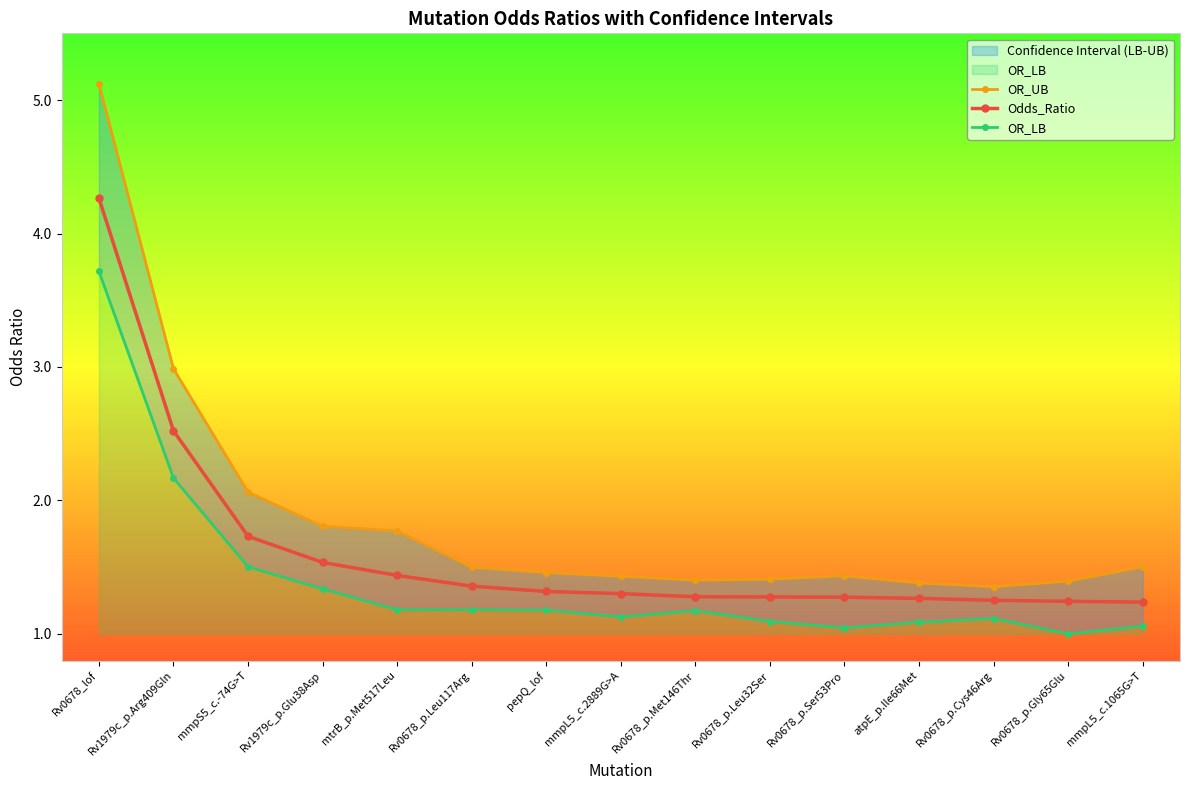

How many lines are shown in the chart?

3